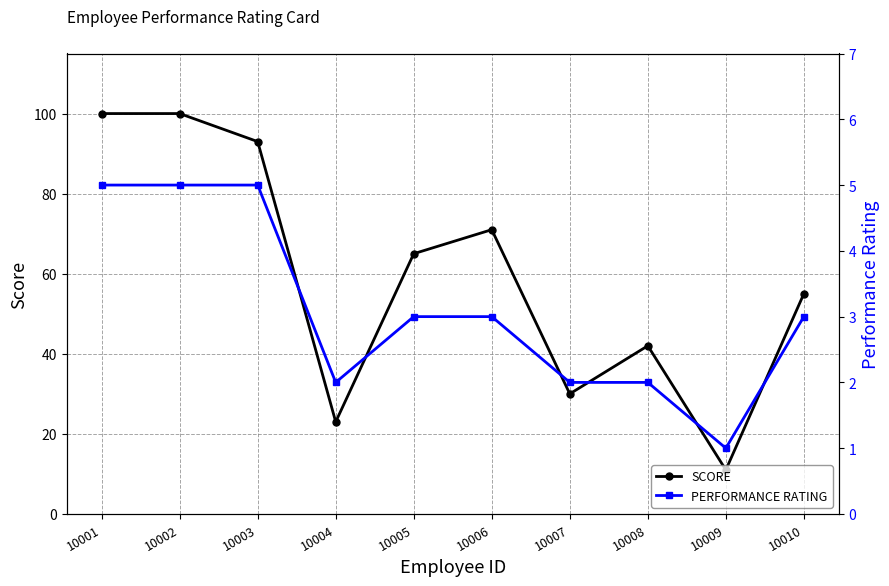

At which label is SCORE closest to 55?

10010